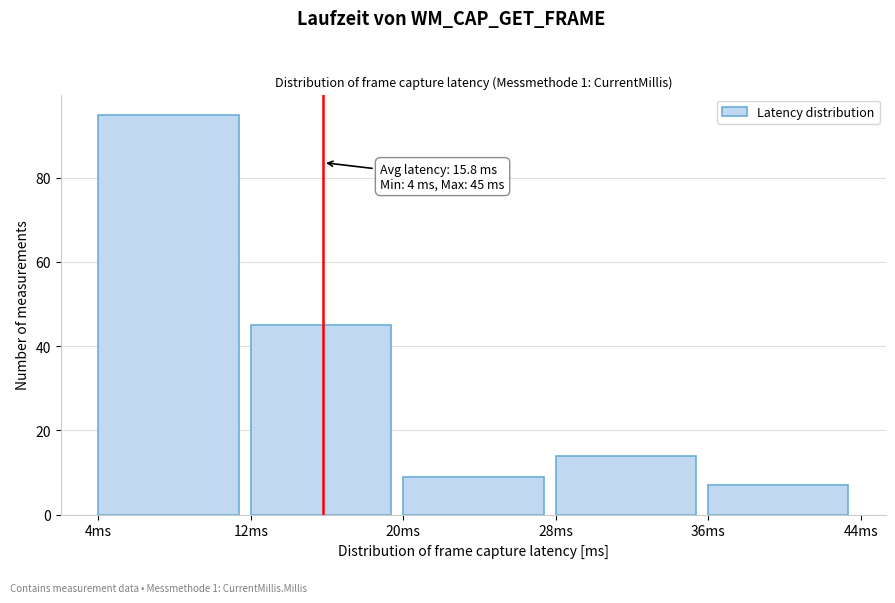

Which range on the x-axis has the tallest bar?

4 to 12